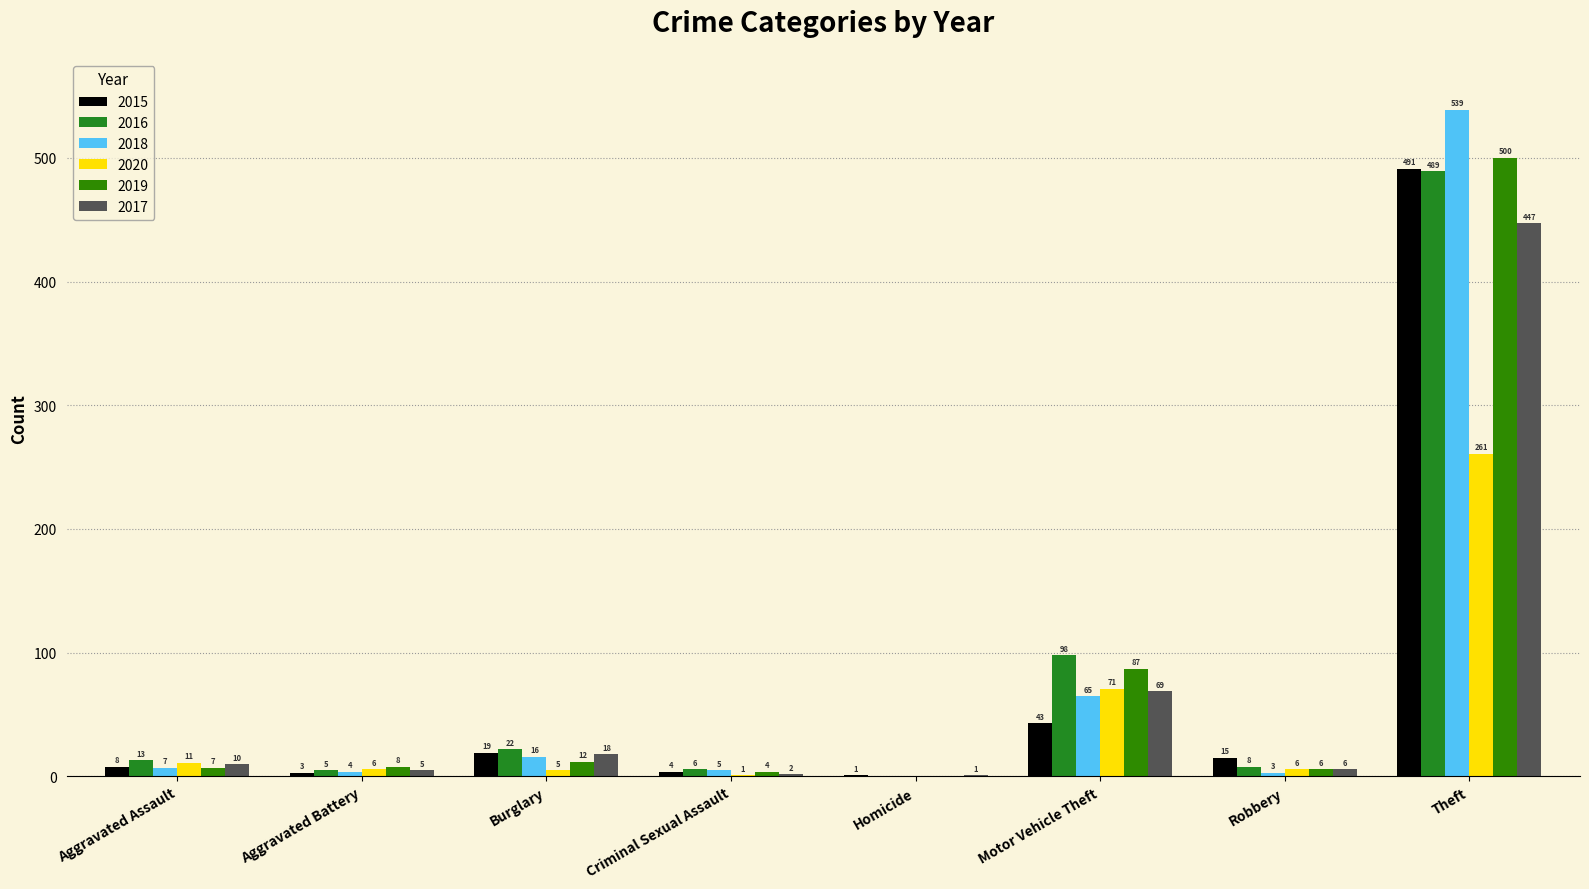

Is the value of 2016 at Homicide greater than the value of 2015 at Criminal Sexual Assault?

No